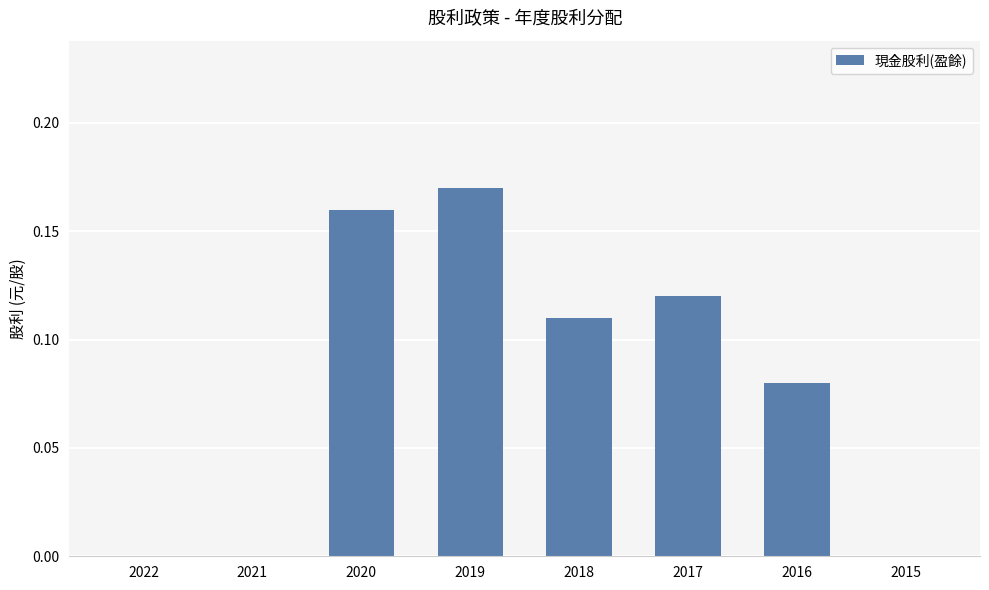

What is the sum of the values at 2018 and 2020?

0.3